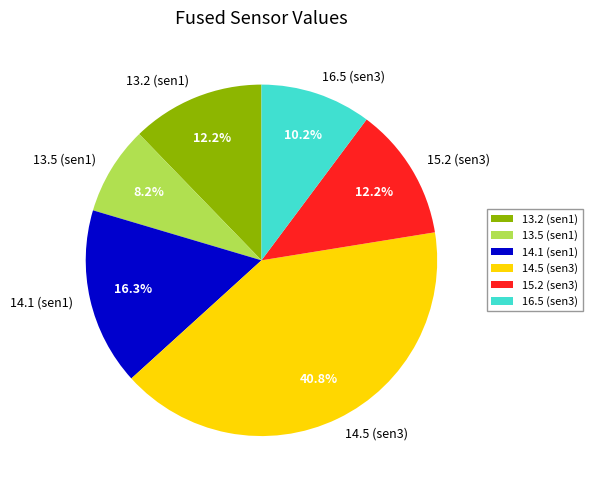

Is it true that 15.2 (sen3) is 23% of the pie?

False